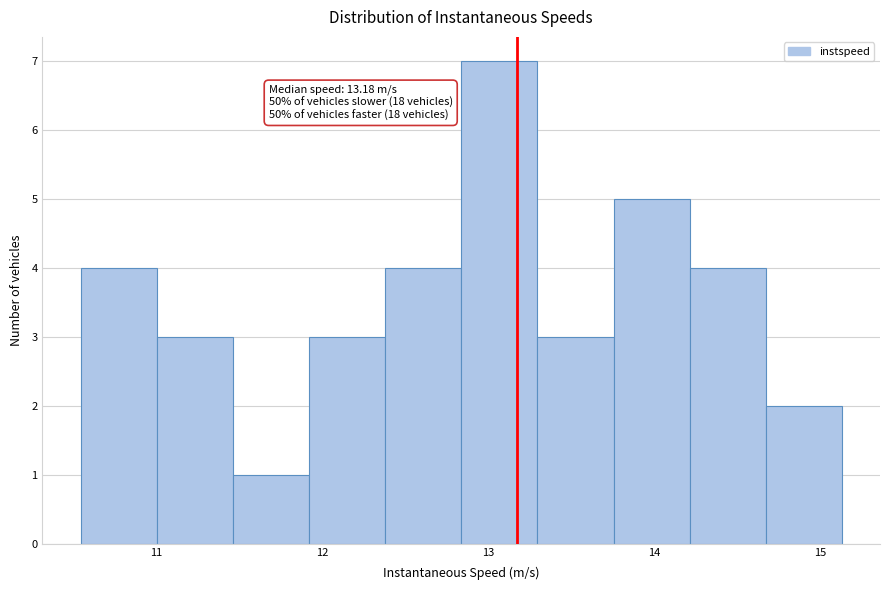

Which range on the x-axis has the tallest bar?

12.8 to 13.3